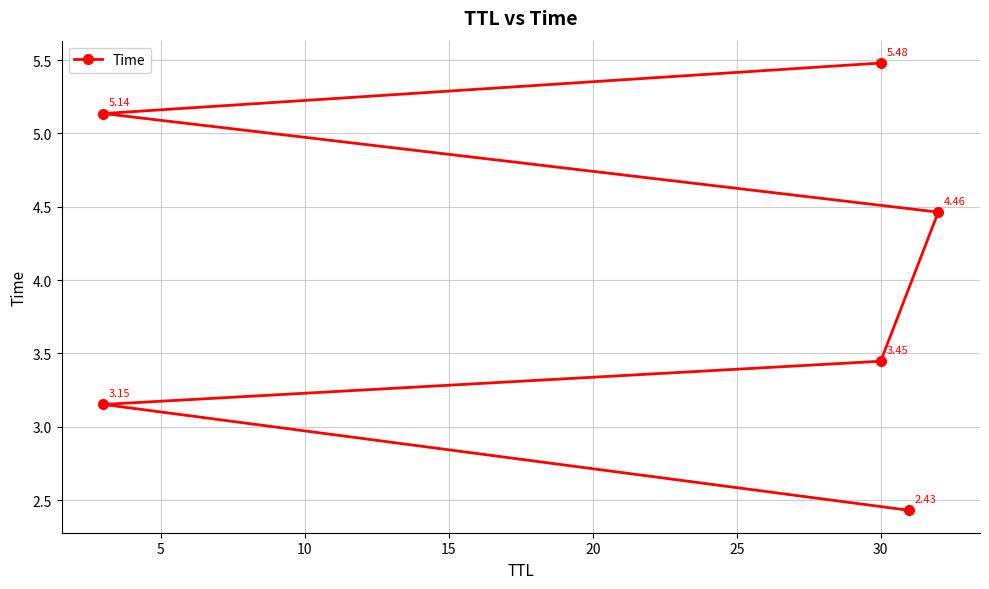

What is the ratio of the value at 15 to the value at 20?

0.9